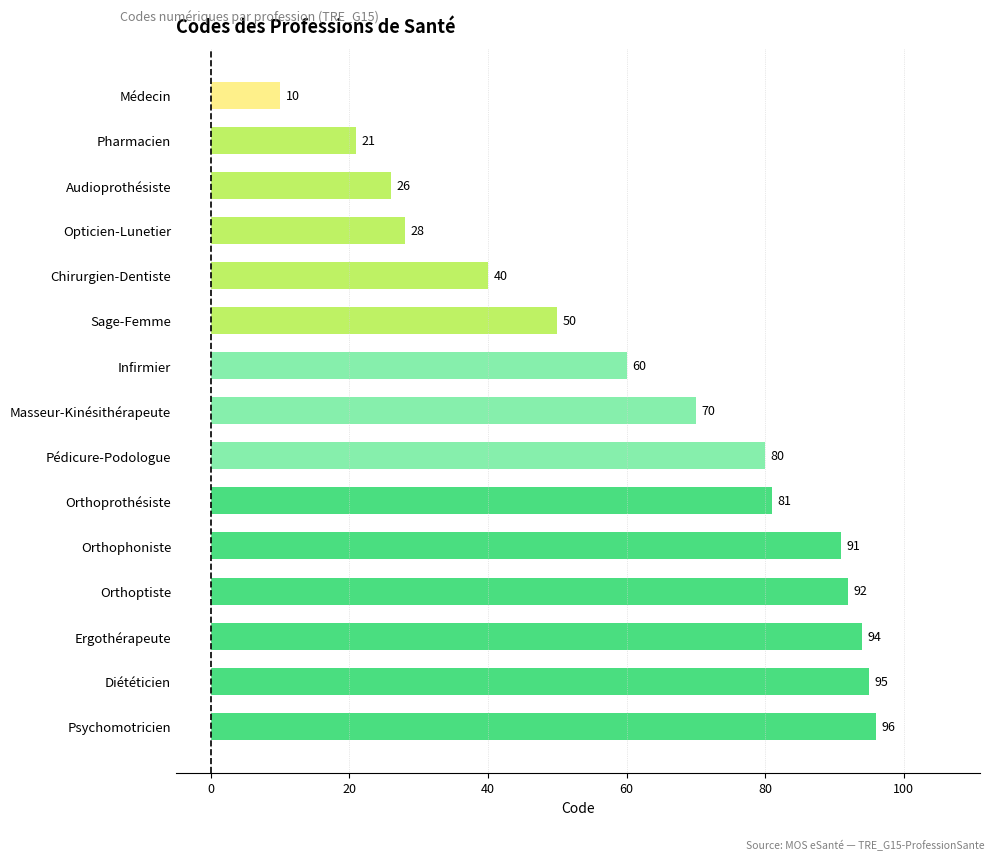

Rank the categories by value from lowest to highest.

Médecin, Pharmacien, Audioprothésiste, Opticien-Lunetier, Chirurgien-Dentiste, Sage-Femme, Infirmier, Masseur-Kinésithérapeute, Pédicure-Podologue, Orthoprothésiste, Orthophoniste, Orthoptiste, Ergothérapeute, Diététicien, Psychomotricien